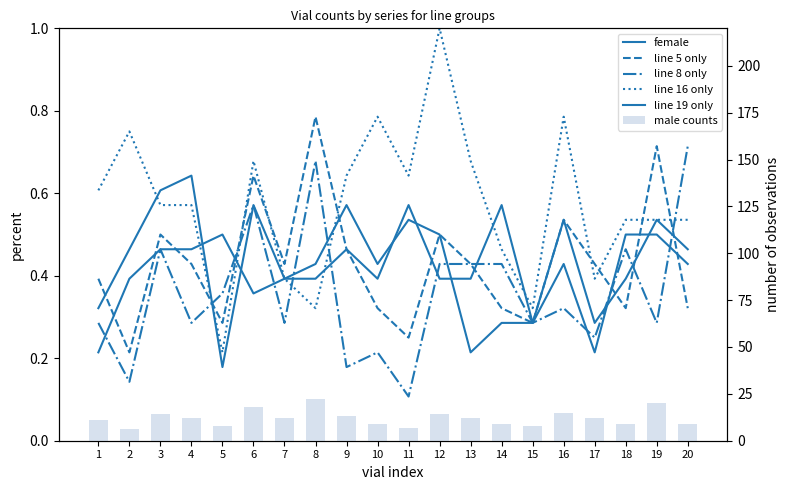

At how many categories does at least one series exceed 11?

11